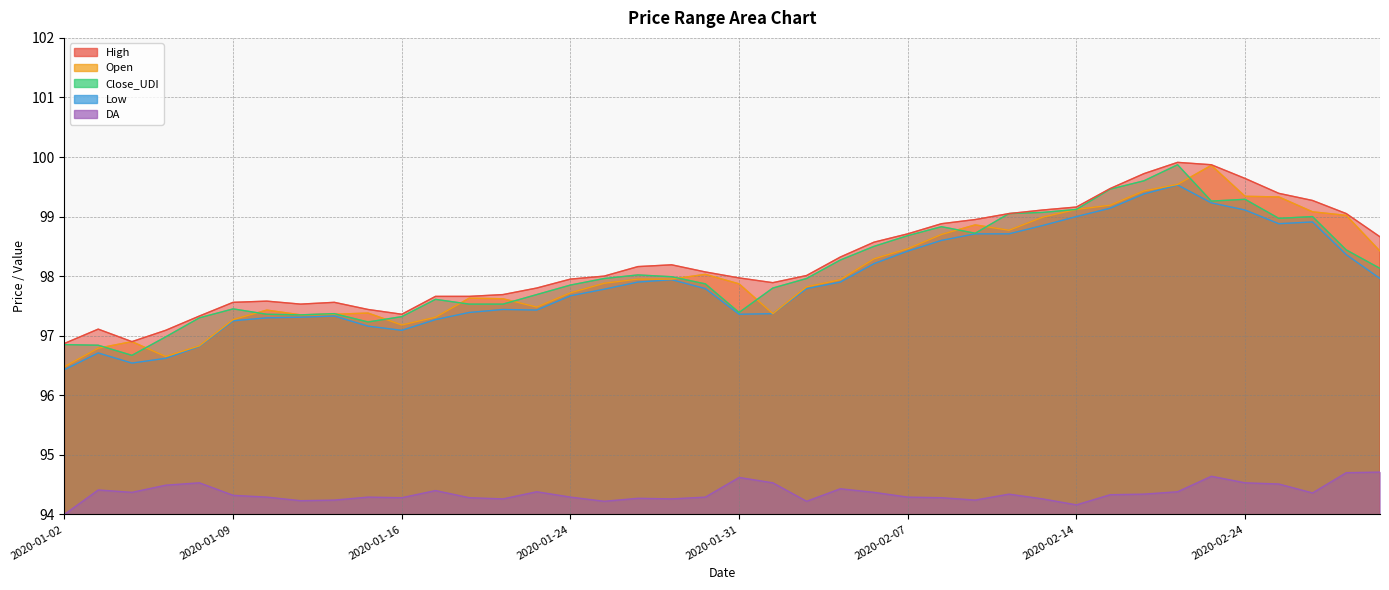

At which category does Close_UDI reach its first local peak?

2020-01-09